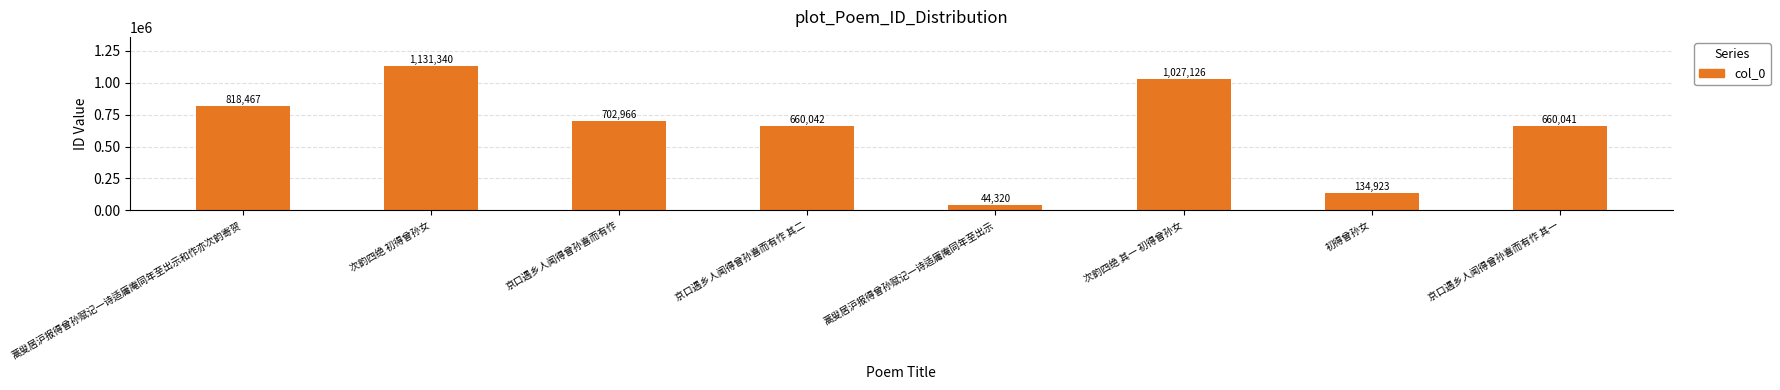

Does the chart contain any negative values?

No